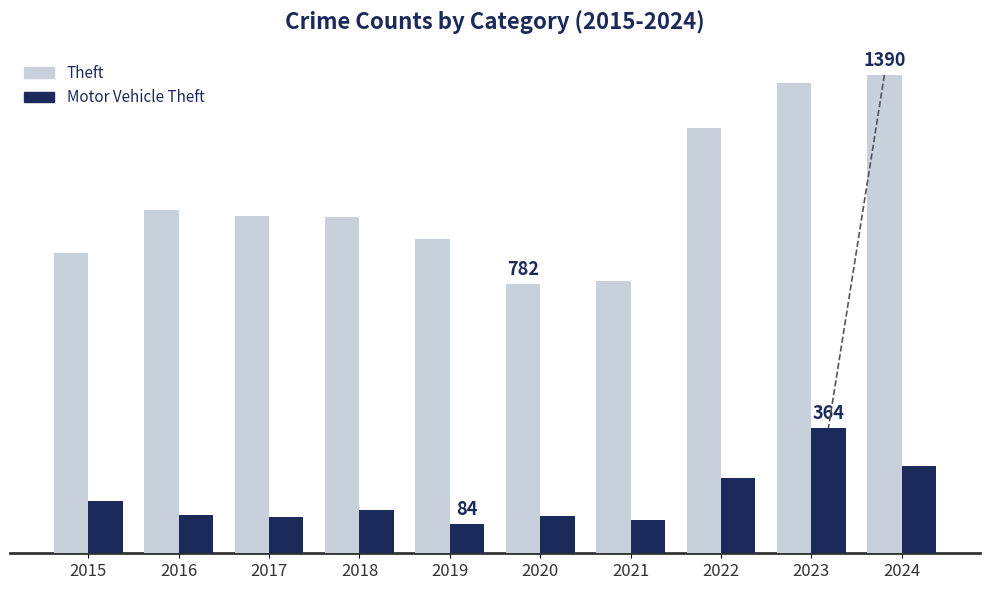

Which has a higher value, 2018 or 2015?

2018